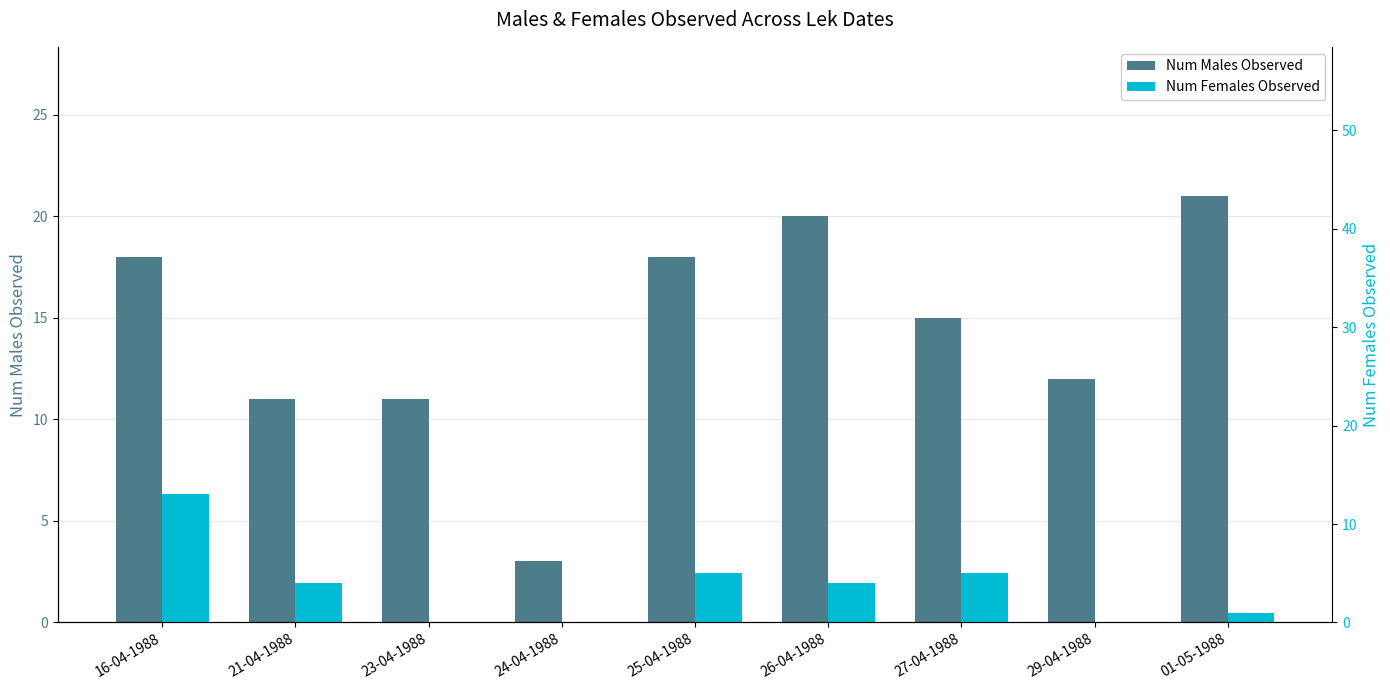

At which label does Num Females Observed reach its minimum?

23-04-1988